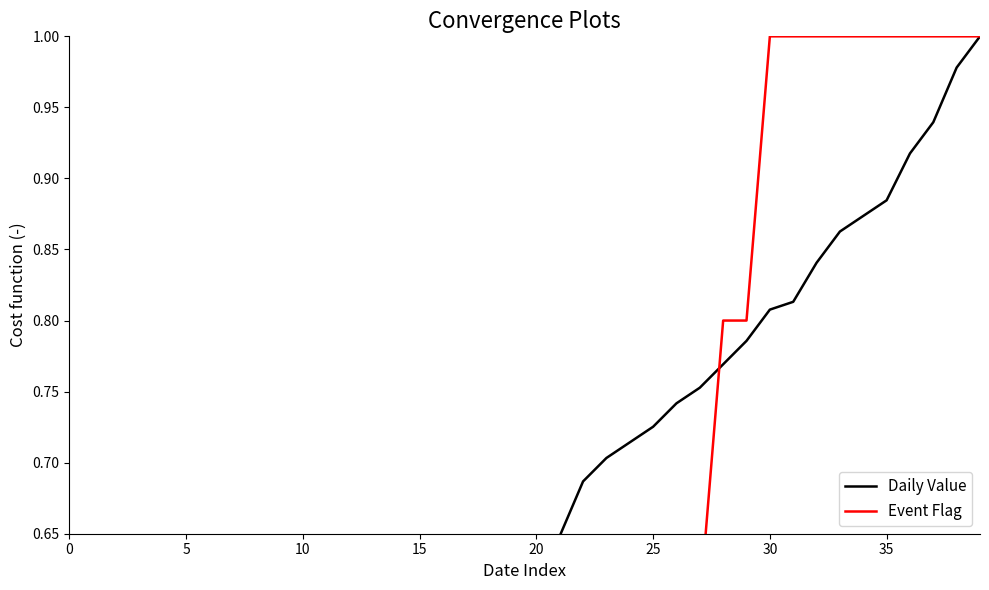

Which has a higher value, 35 or 10?

35